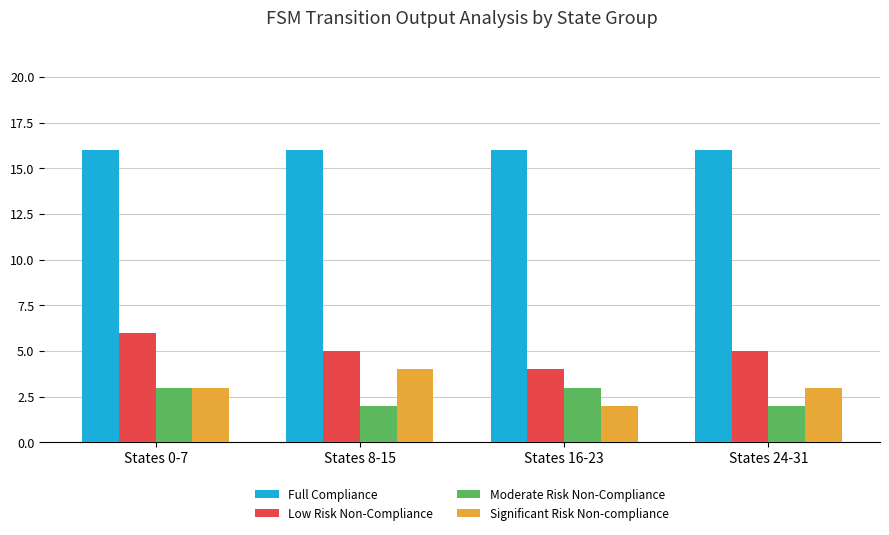

What position from the right is States 16-23?

2